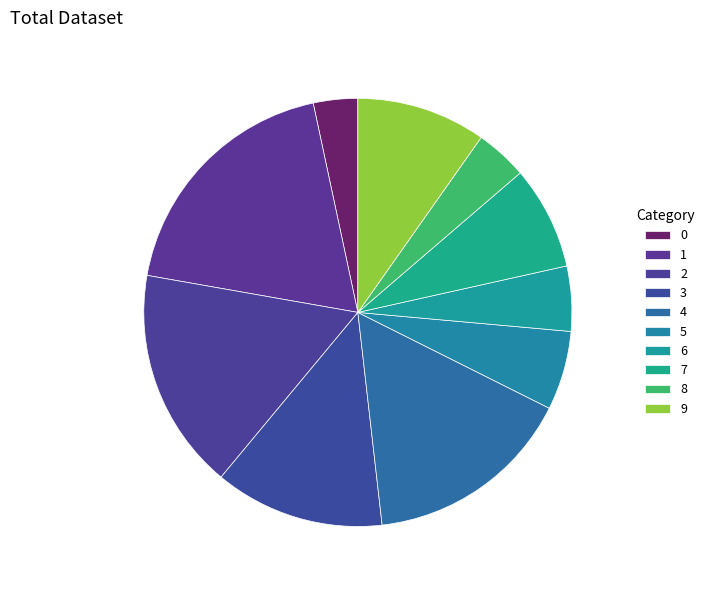

The 0 slice represents 3% of the pie. True or false?

True